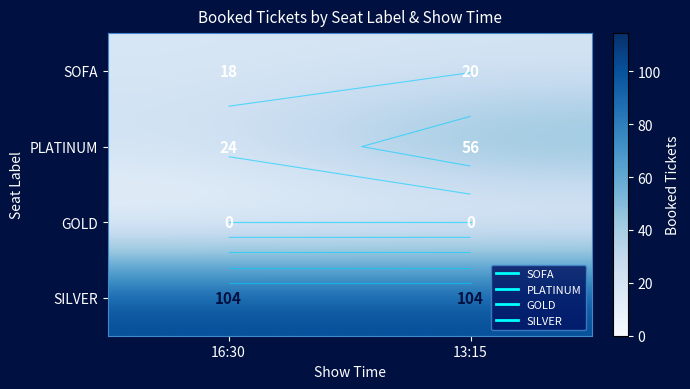

The SOFA series shows 18 at 16:30. True or false?

True